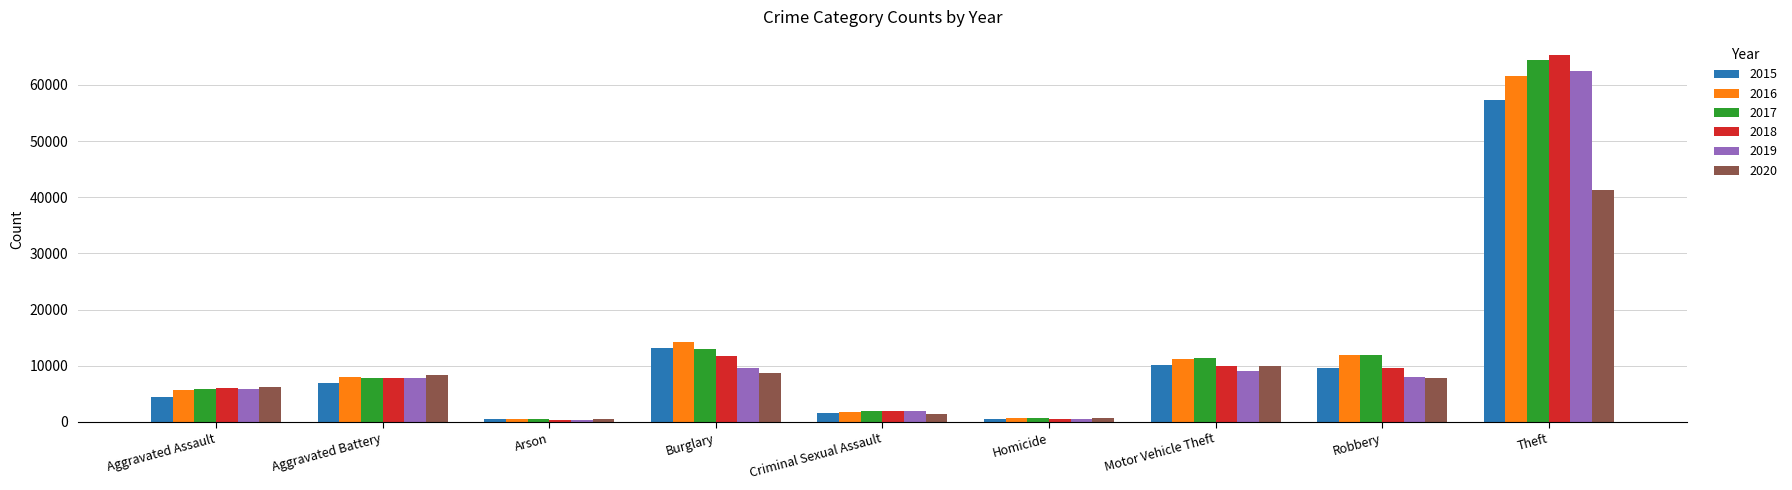

Count the number of categories in the chart.

9